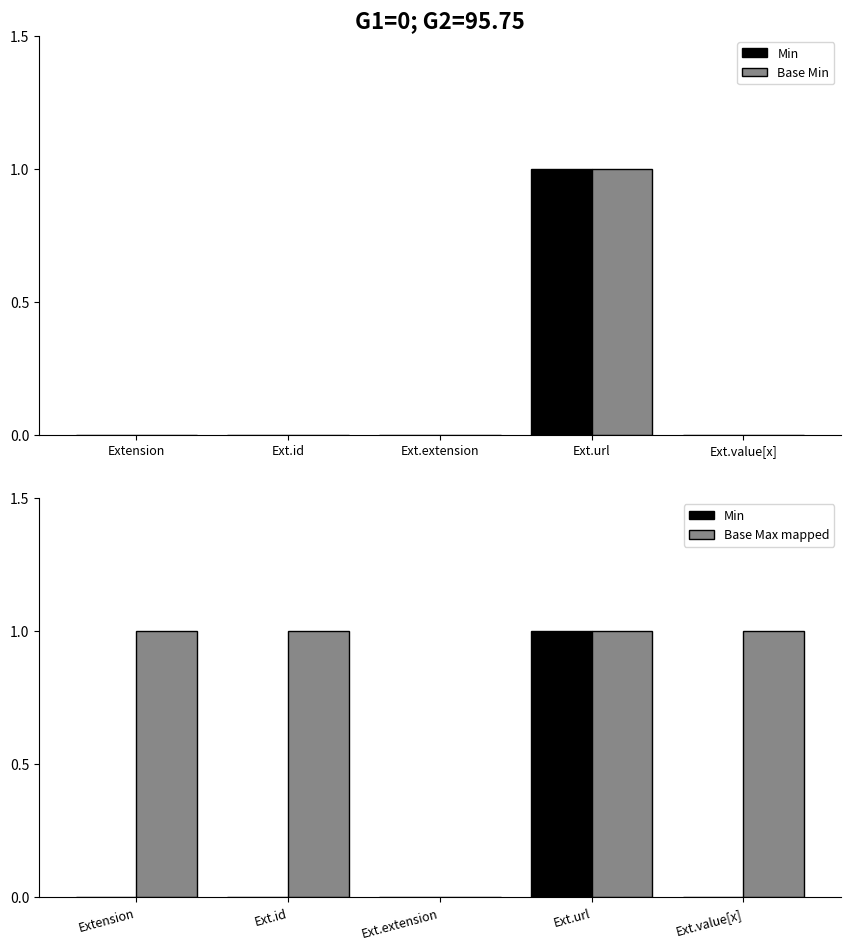

What is the sum of all Base Min values?

1